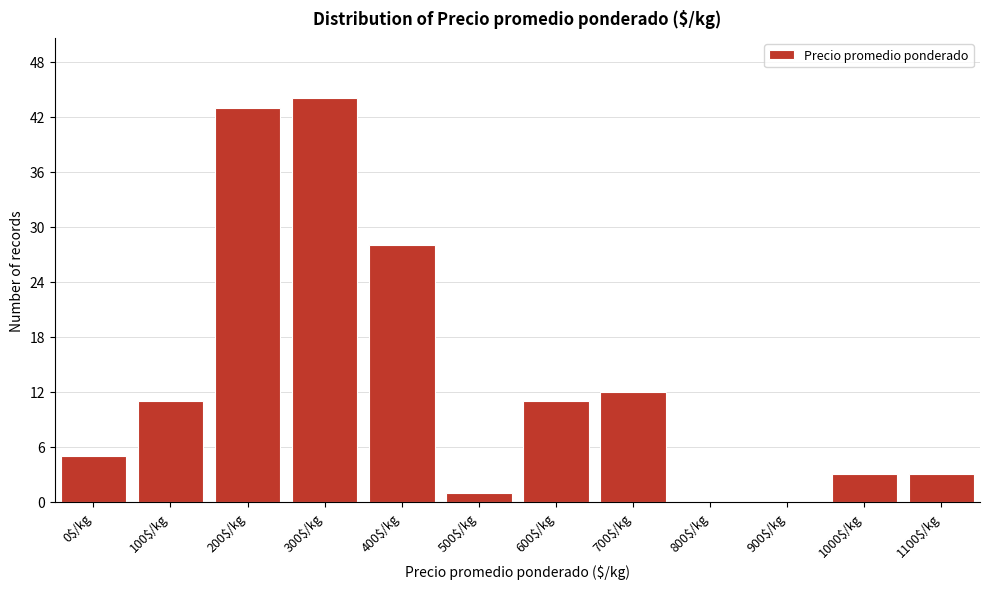

What is the sum of all values?

161